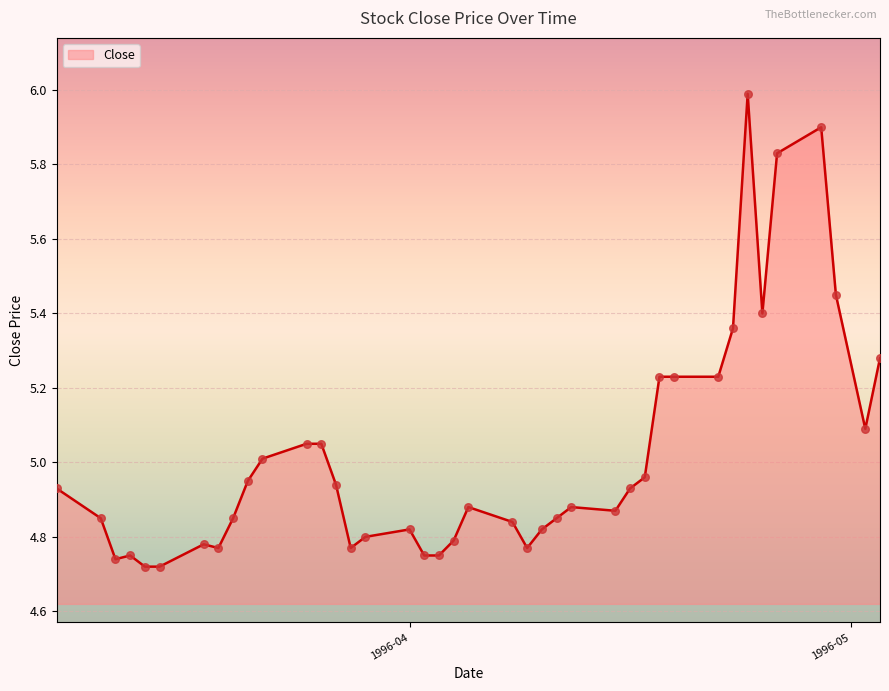

What is the difference between the maximum and minimum values?

1.3